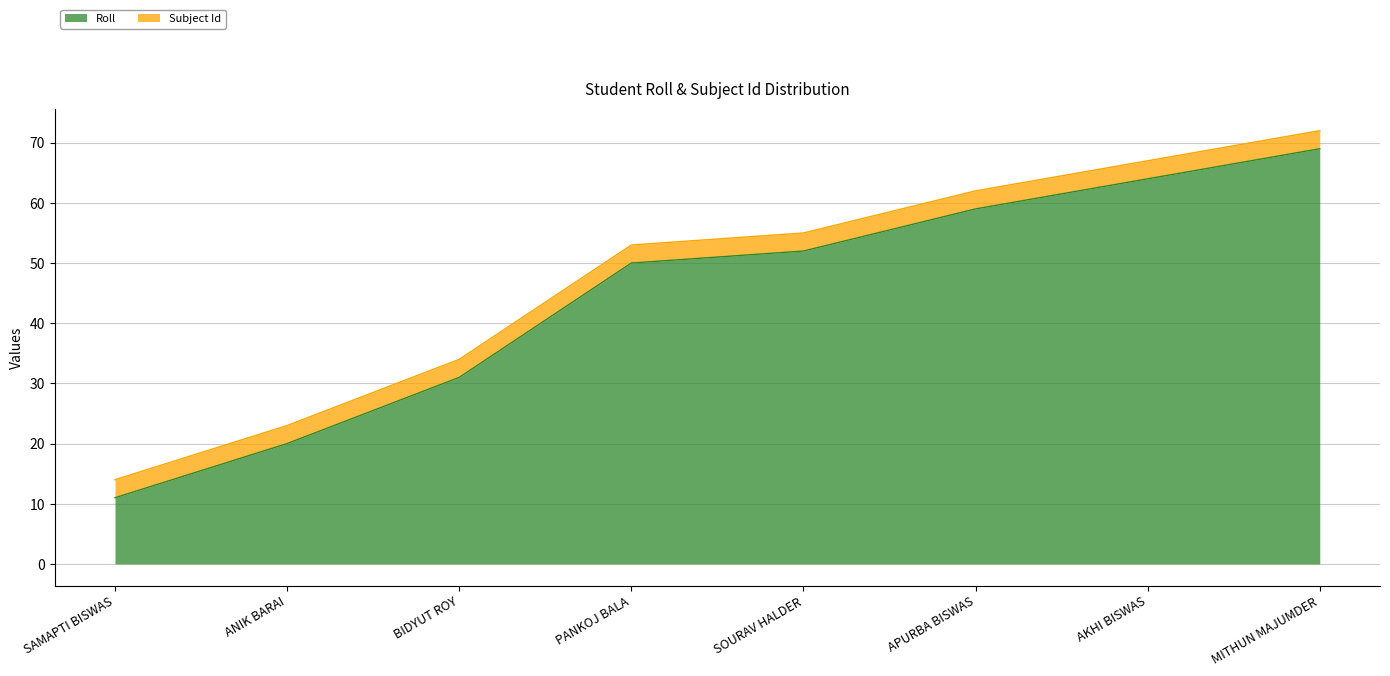

Where does the data first go above 52?

APURBA BISWAS